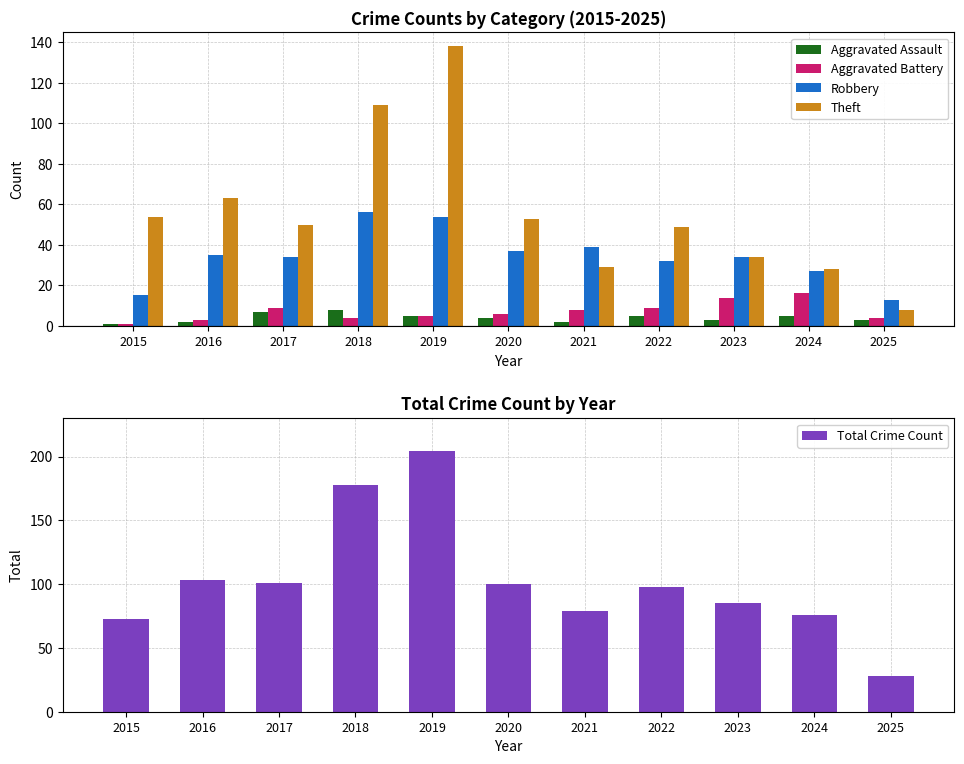

What is the value of the Theft bar at the 2nd from the left?

63